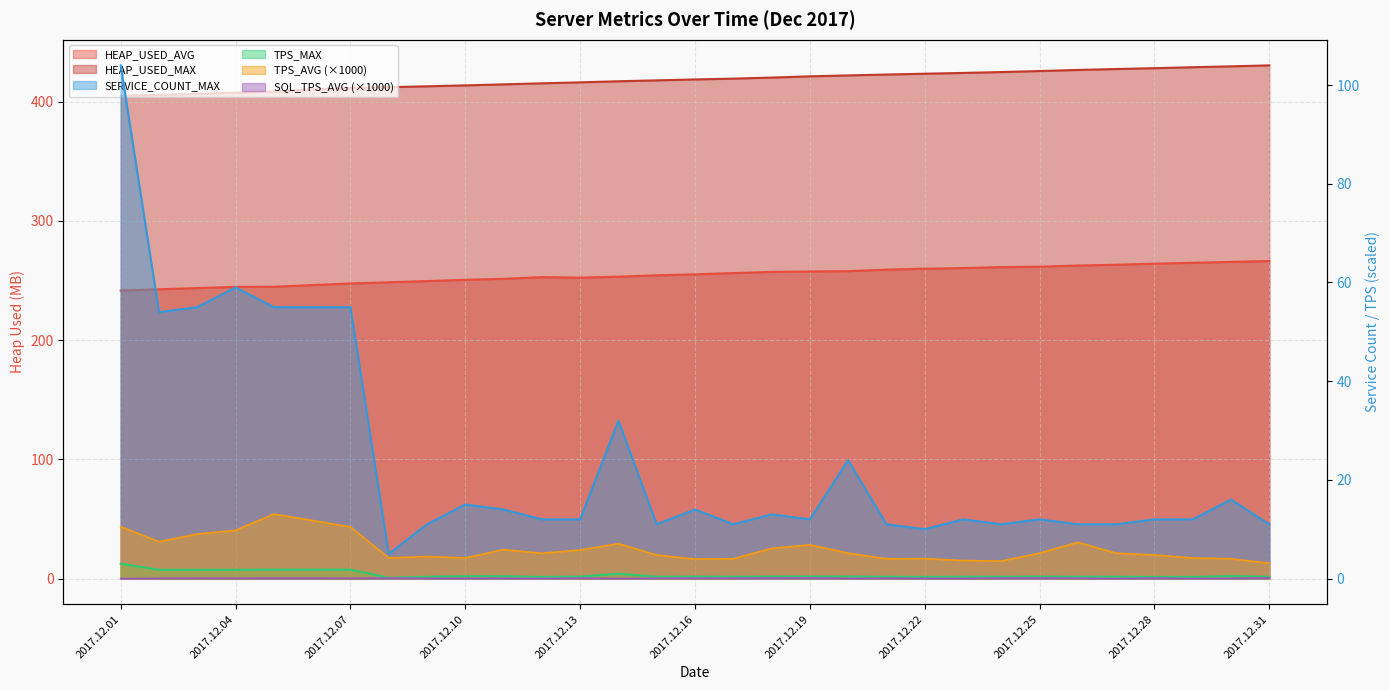

At which category is the sum across all series the highest?

2017.12.01